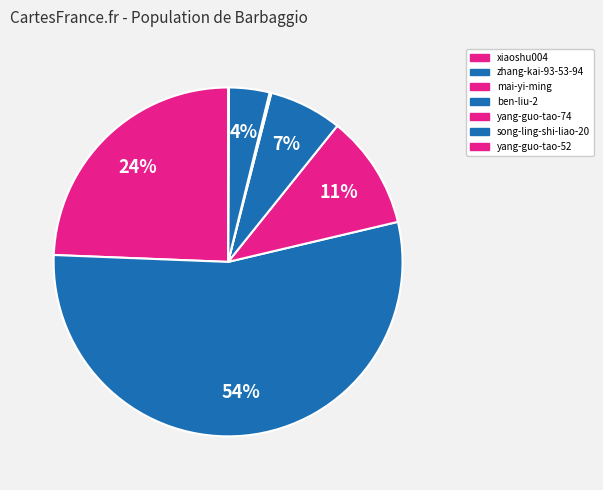

What is the change in value from zhang-kai-93-53-94 to yang-guo-tao-52?

-2324